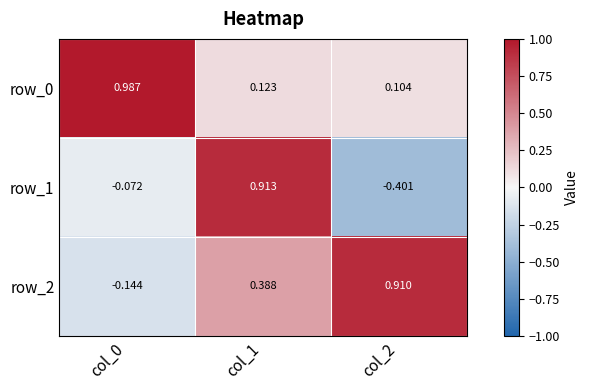

Is the value of row_1 at col_0 greater than the value of row_2 at col_2?

No